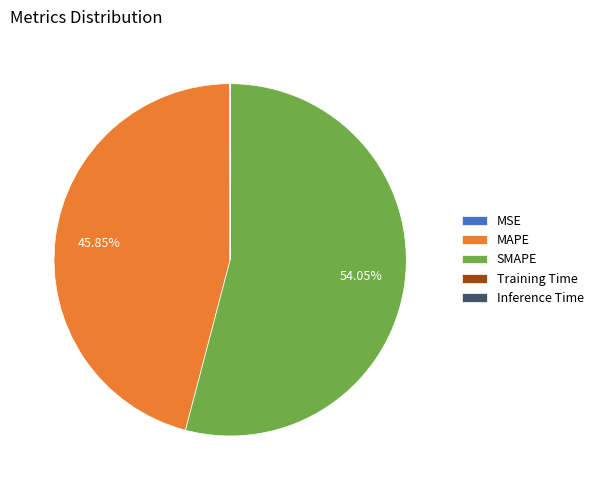

What is the ratio of the value at SMAPE to the value at MAPE?

1.2